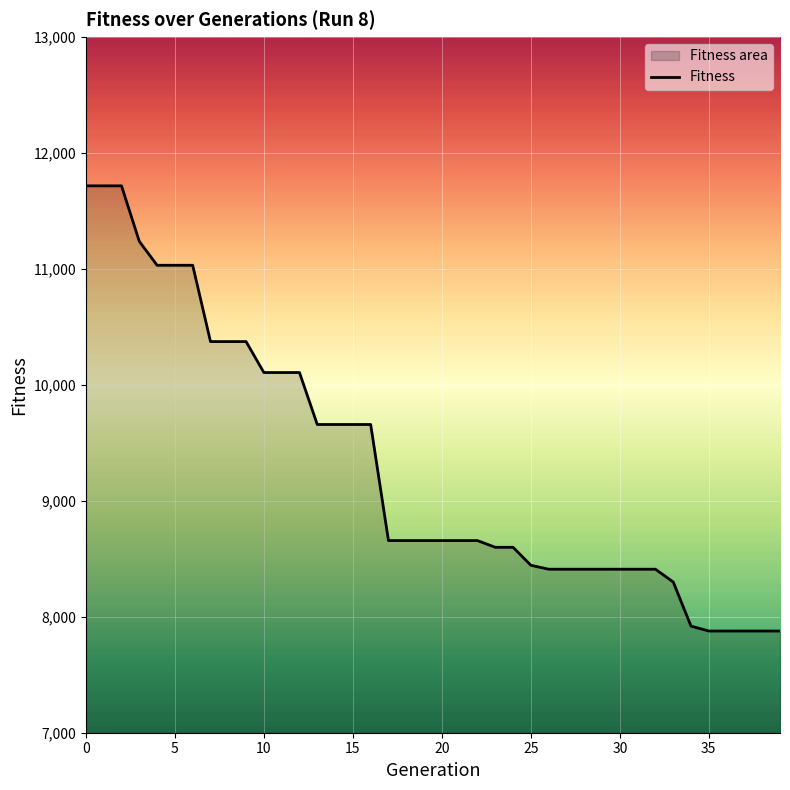

What is the ratio of the value at 13 to the value at 28?

1.1